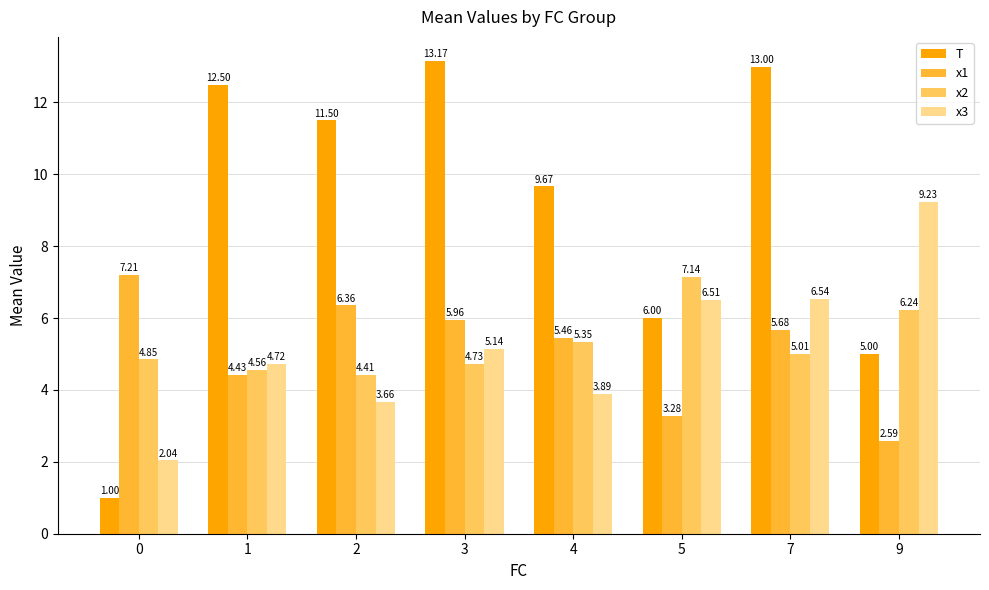

What is the total value across all series at 2?

25.9